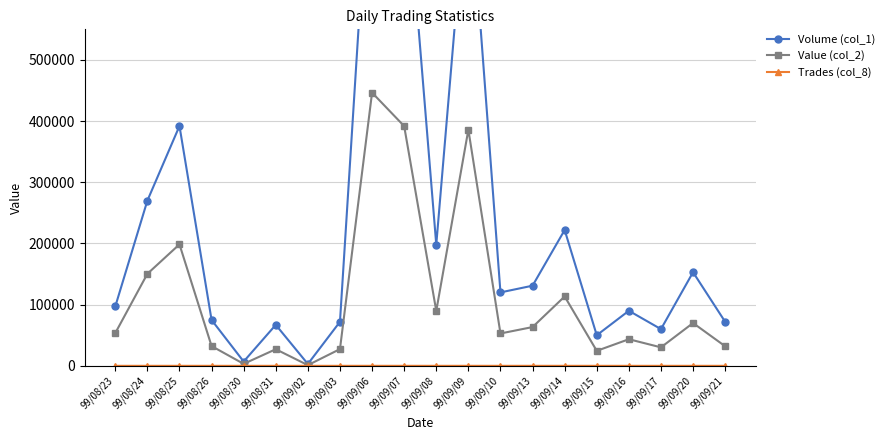

What position from the right is 99/08/31?

15